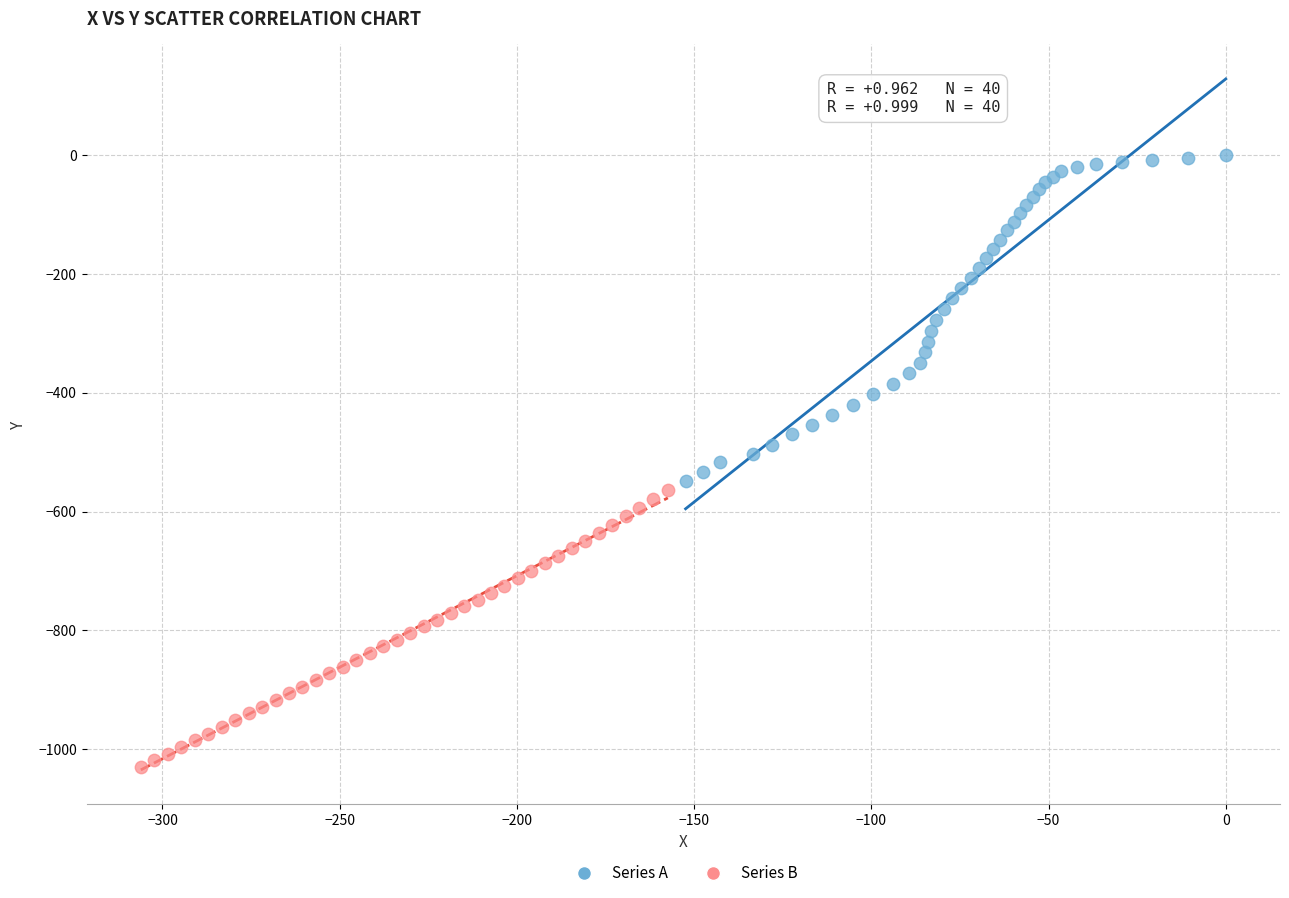

Which series contains the lowest Y value?

Series B